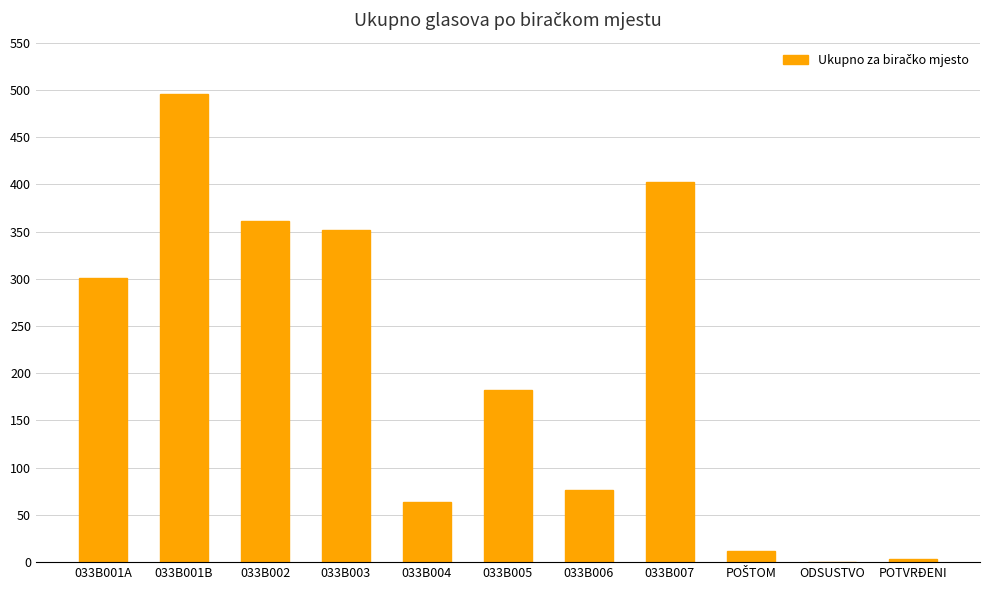

Read the value at 033B005.

182